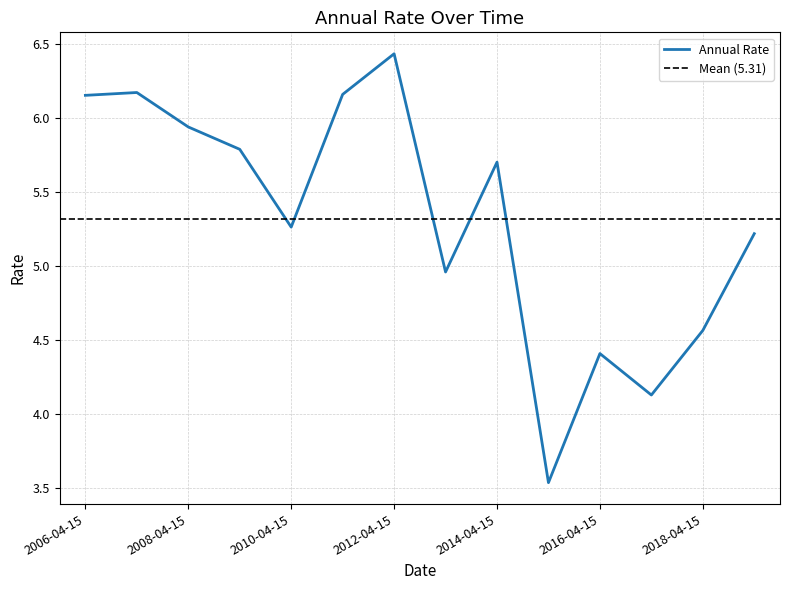

What is the smallest value displayed?

3.5